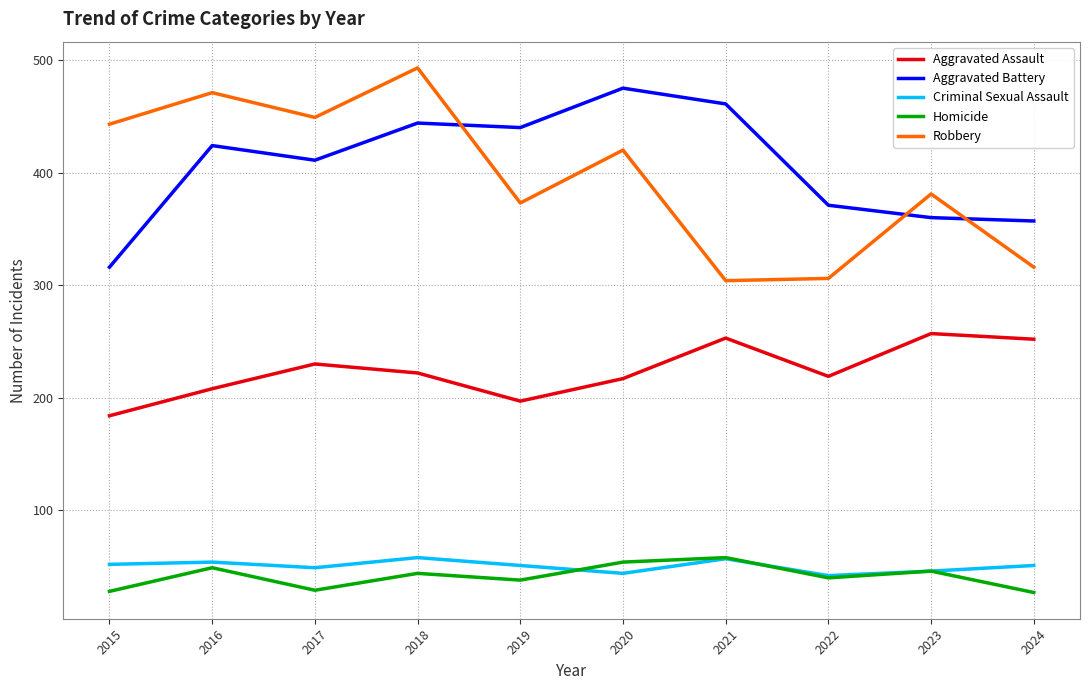

True or false: Aggravated Battery has a value of 411 at 2017.

True